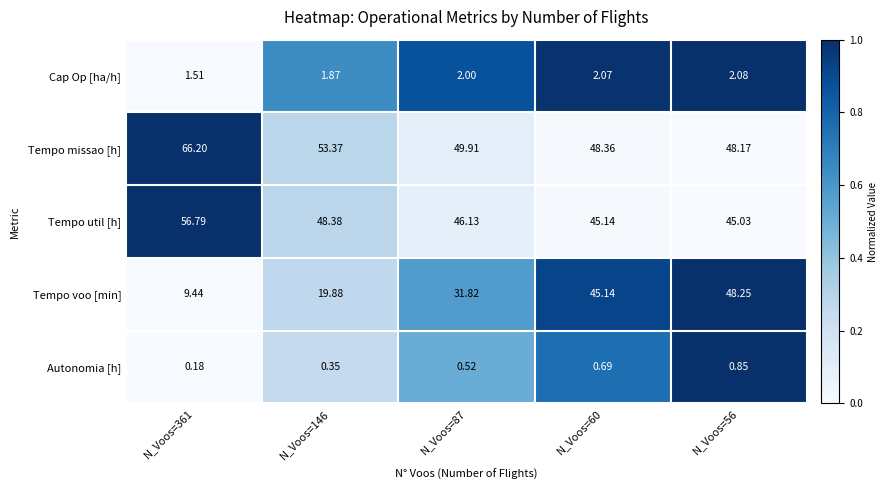

How many series are shown in this chart?

5